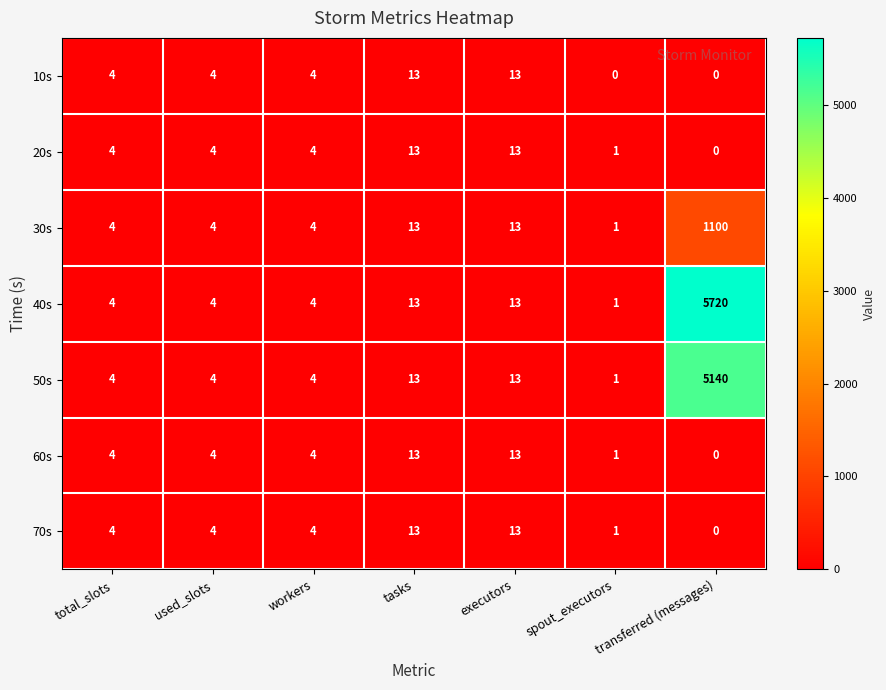

Which series has the largest total across all categories?

40s